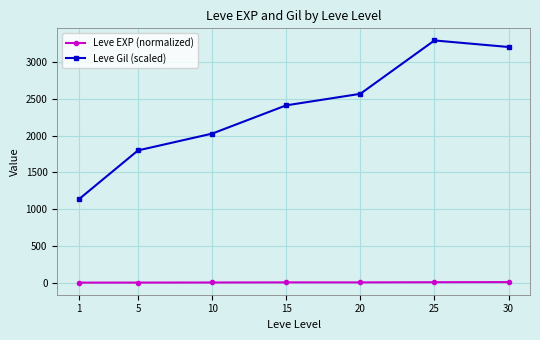

Which series has the widest spread of values?

Leve Gil (scaled)